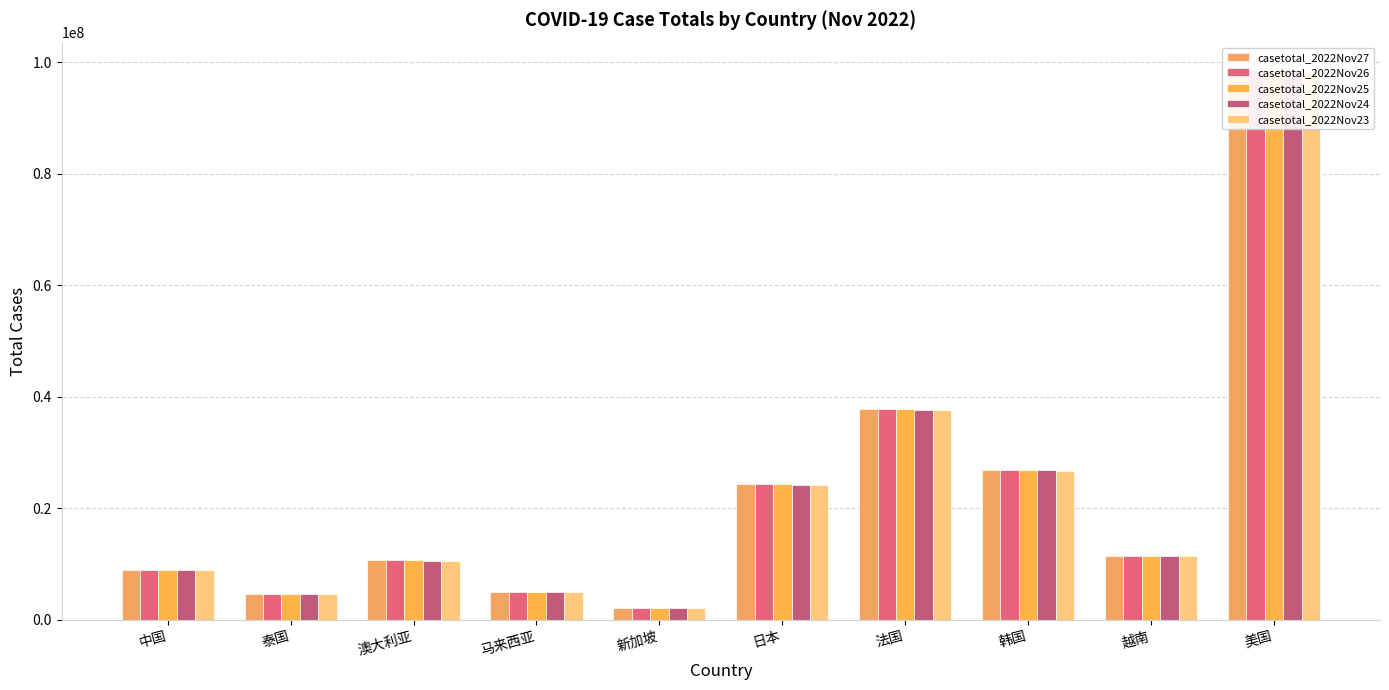

At which category is the sum across all series the highest?

美国